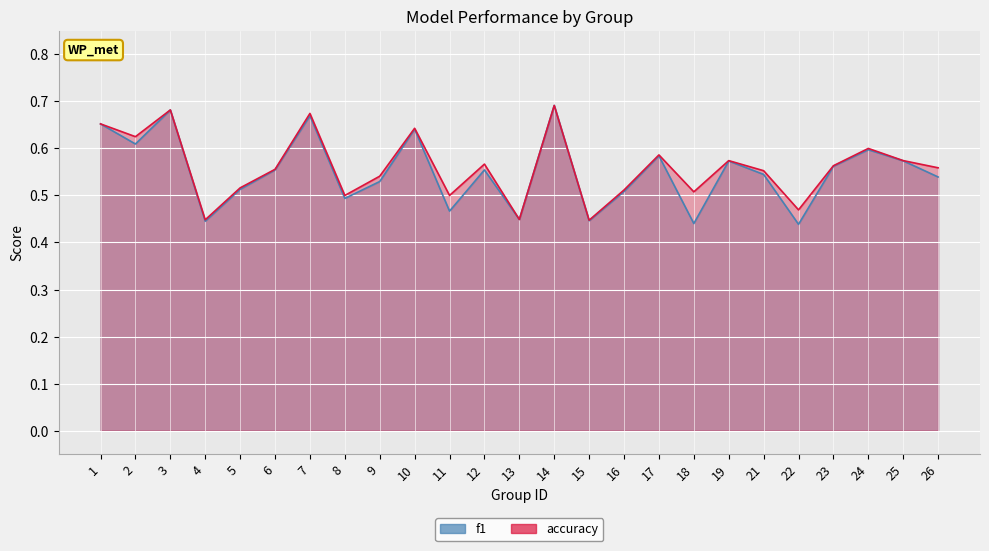

What is the sum of the accuracy values at 22 and 13?

0.9